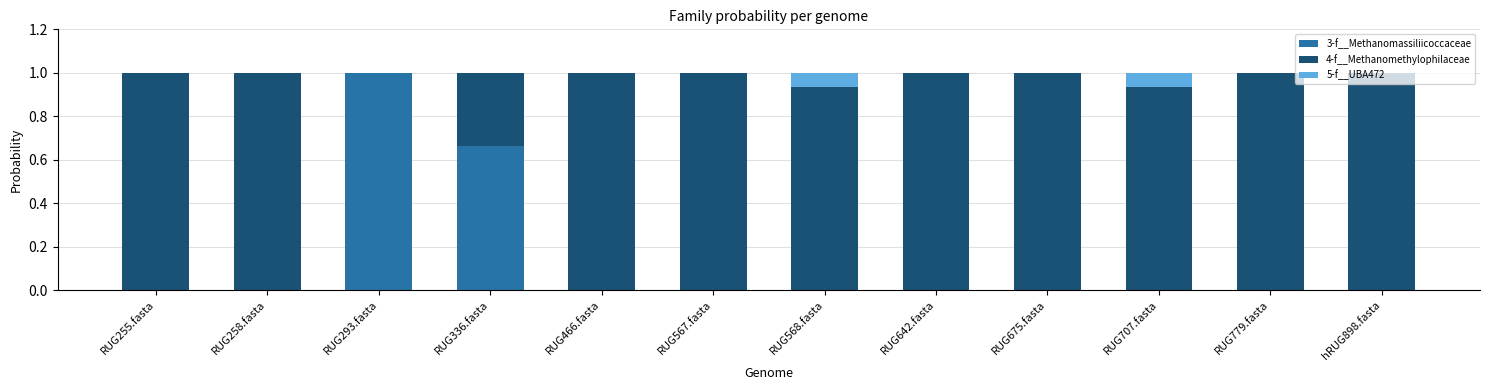

What is the sum of all 3-f__Methanomassiliicoccaceae values?

1.7